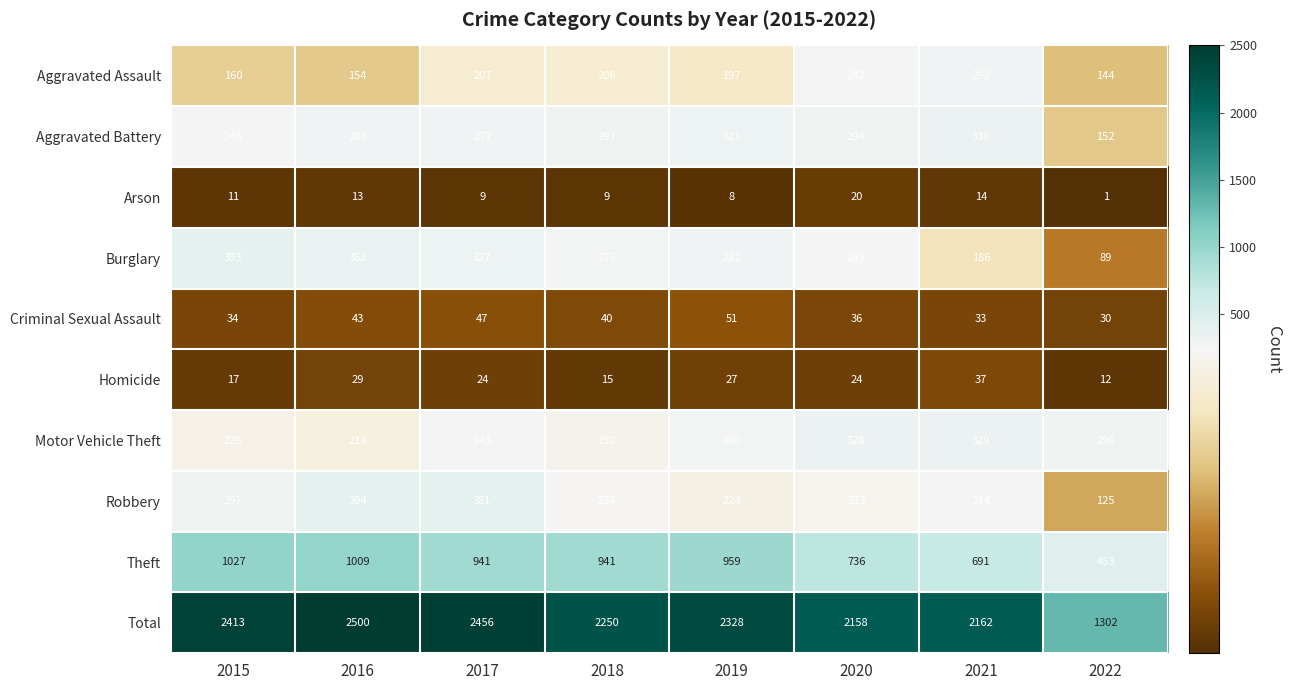

The Aggravated Assault series shows 341 at 2019. True or false?

False